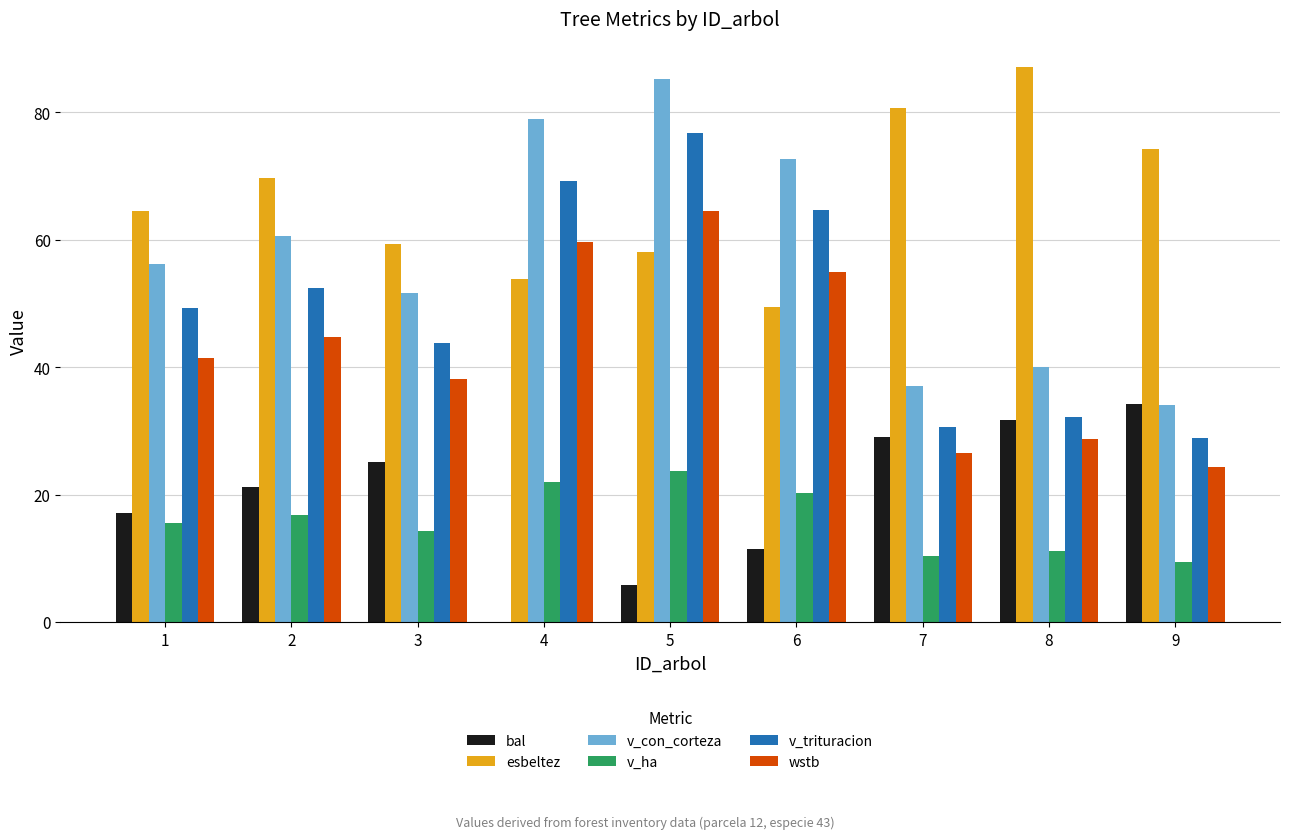

What are all the series names shown in the legend?

bal, esbeltez, v_con_corteza, v_ha, v_trituracion, wstb